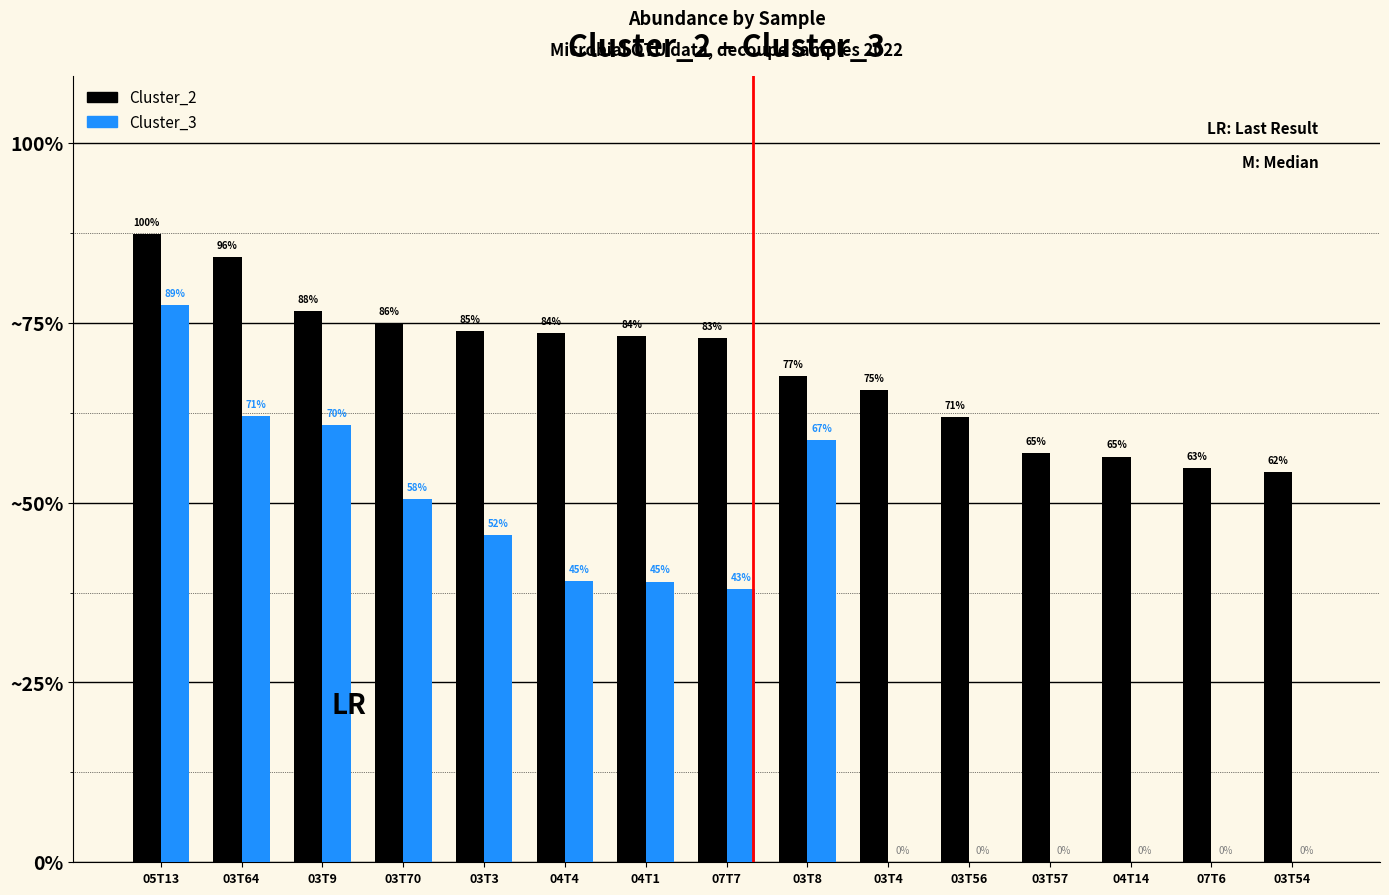

What are all the series names shown in the legend?

Cluster_2, Cluster_3